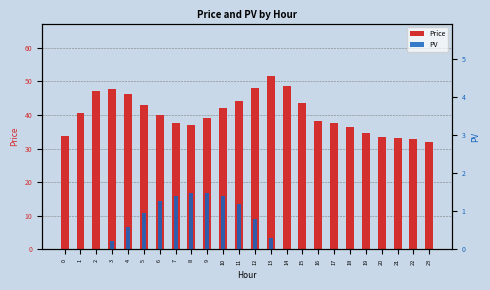

True or false: PV has a value of 0.0 at 0.

True